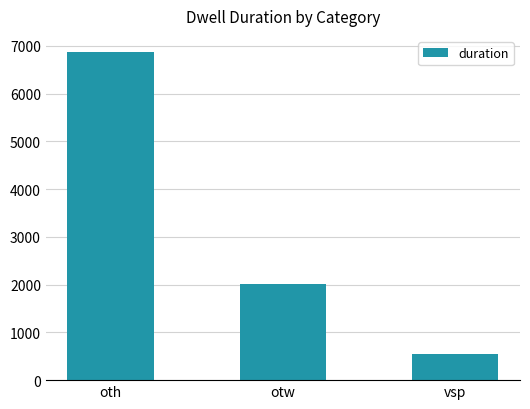

Reading right to left, extract all data points from this chart.

541	2015	6863